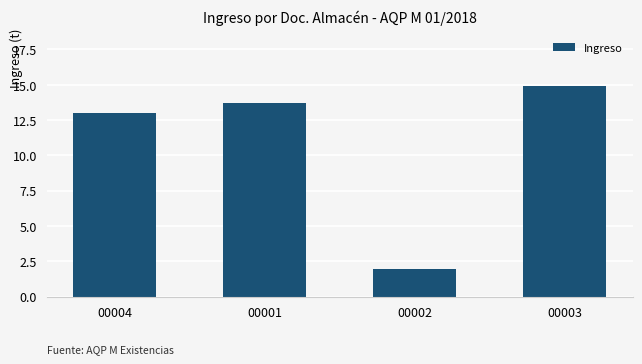

True or false: the data shows 13.0 at 00004.

True